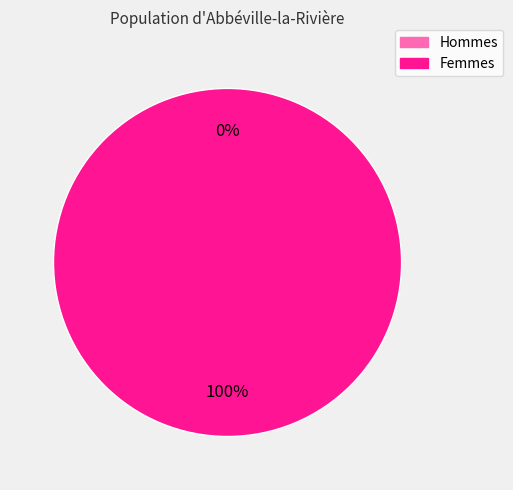

What percentage is the 1 slice, to the nearest percent?

100%